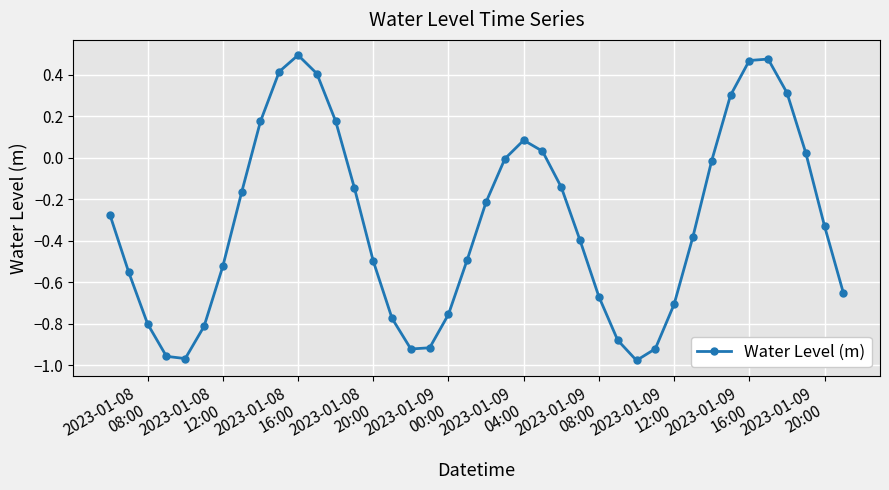

How many series are shown in this chart?

1